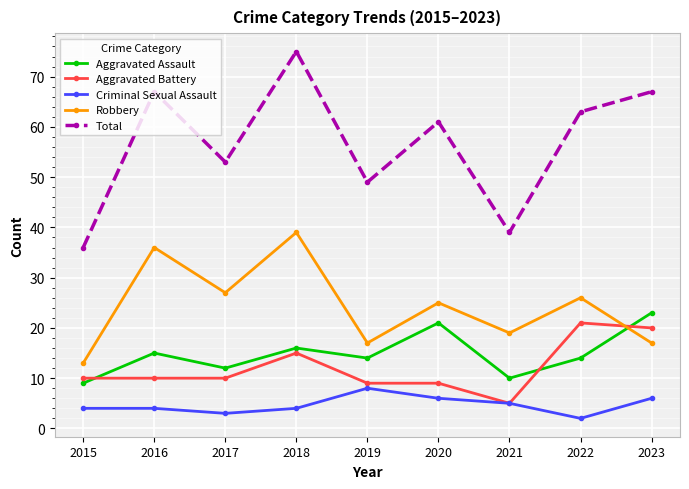

At which label does Total reach its peak?

2018